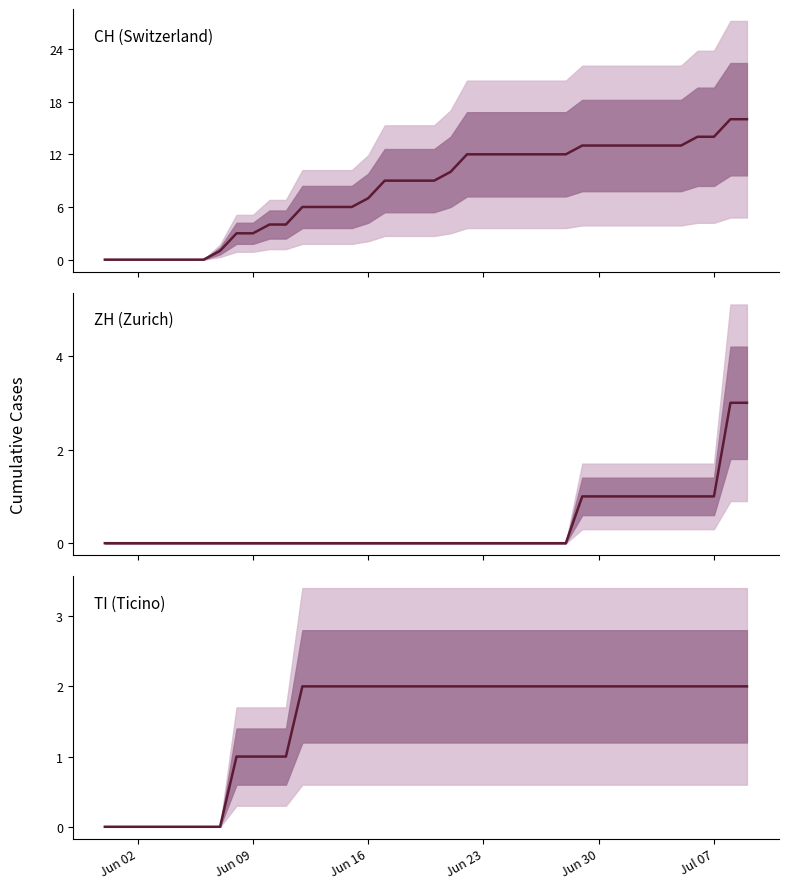

Which category has the lowest value in the CH (Switzerland) series?

Jun 02